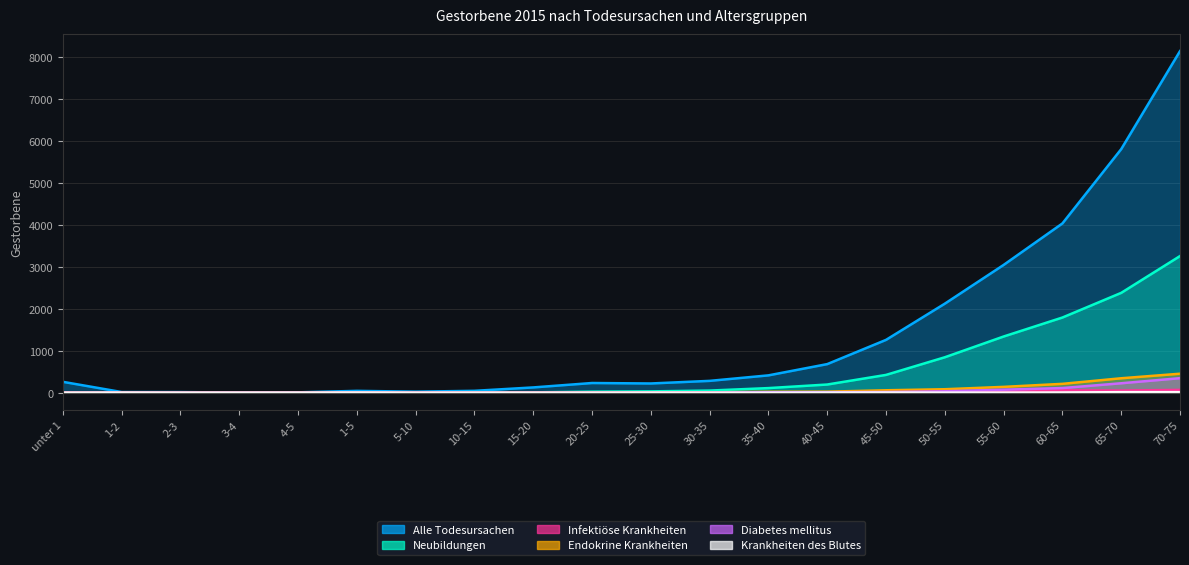

Which series has the largest range (max minus min)?

Alle Todesursachen